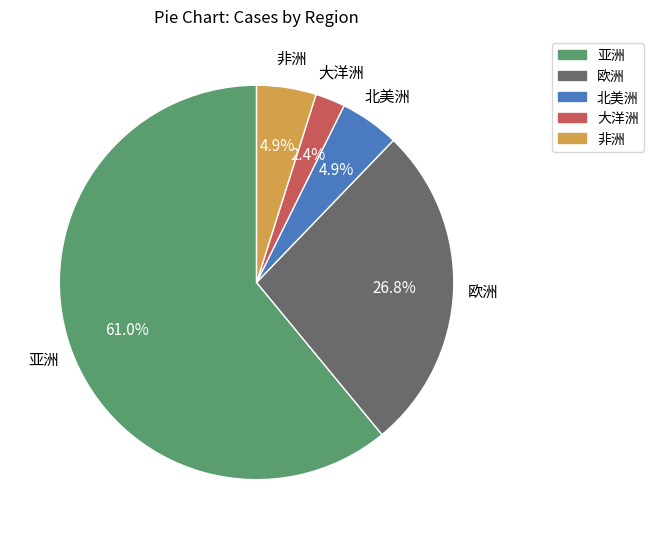

How many segments does this pie chart have?

5